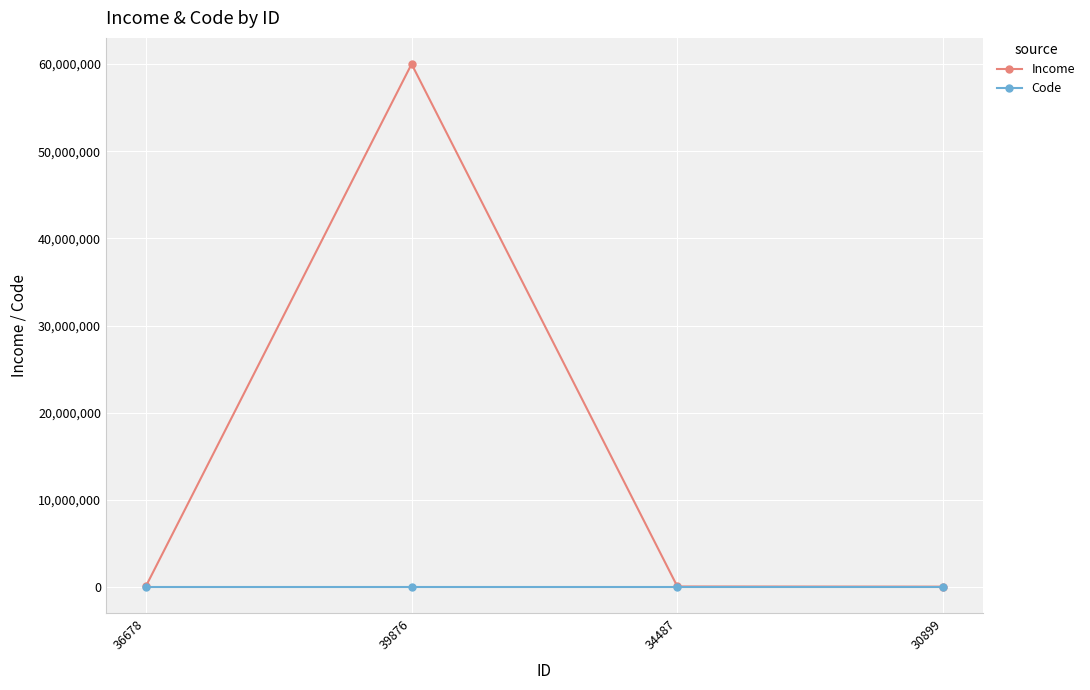

What position from the left is 34487?

3